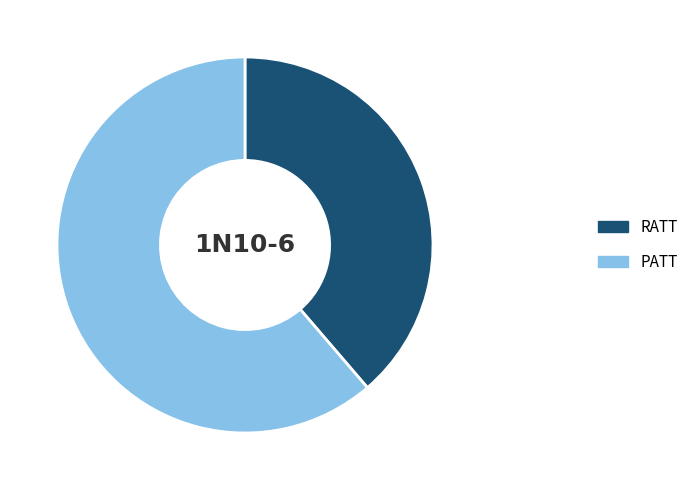

Which slice is the largest?

PATT